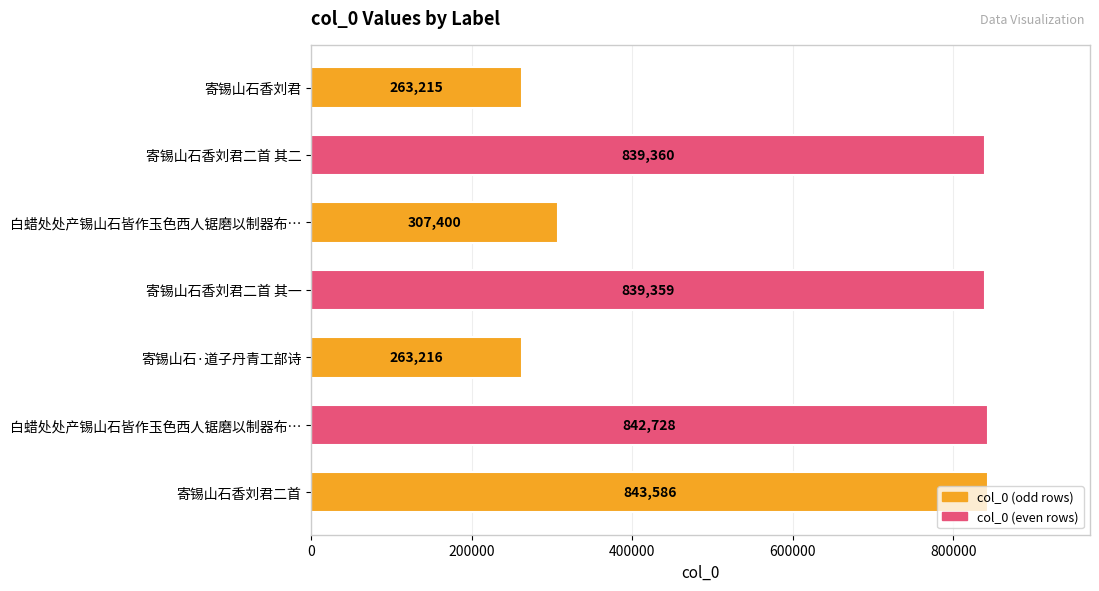

Are the bars horizontal?

Yes